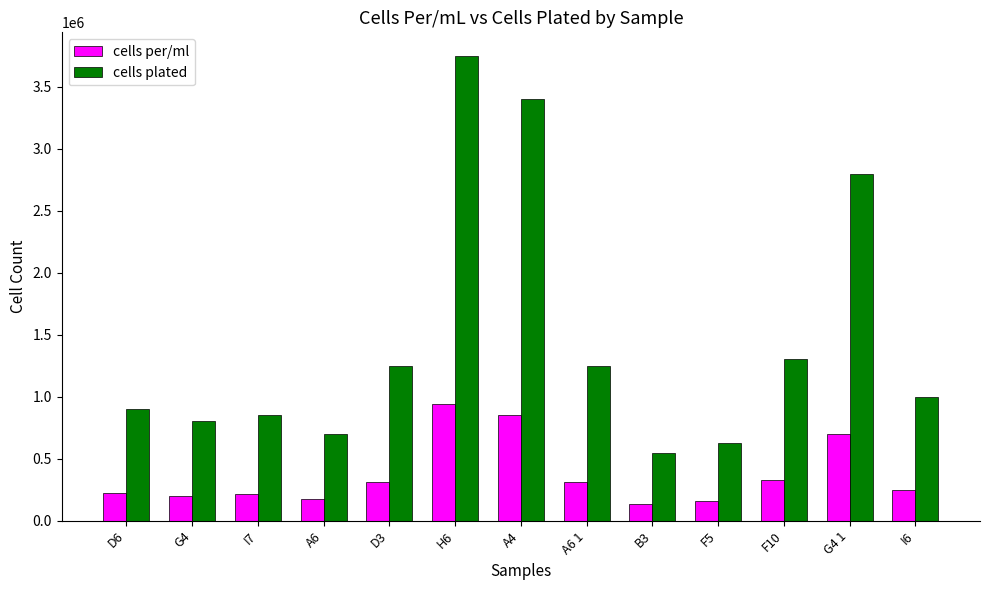

At which label is cells plated closest to 2150000?

G4 1